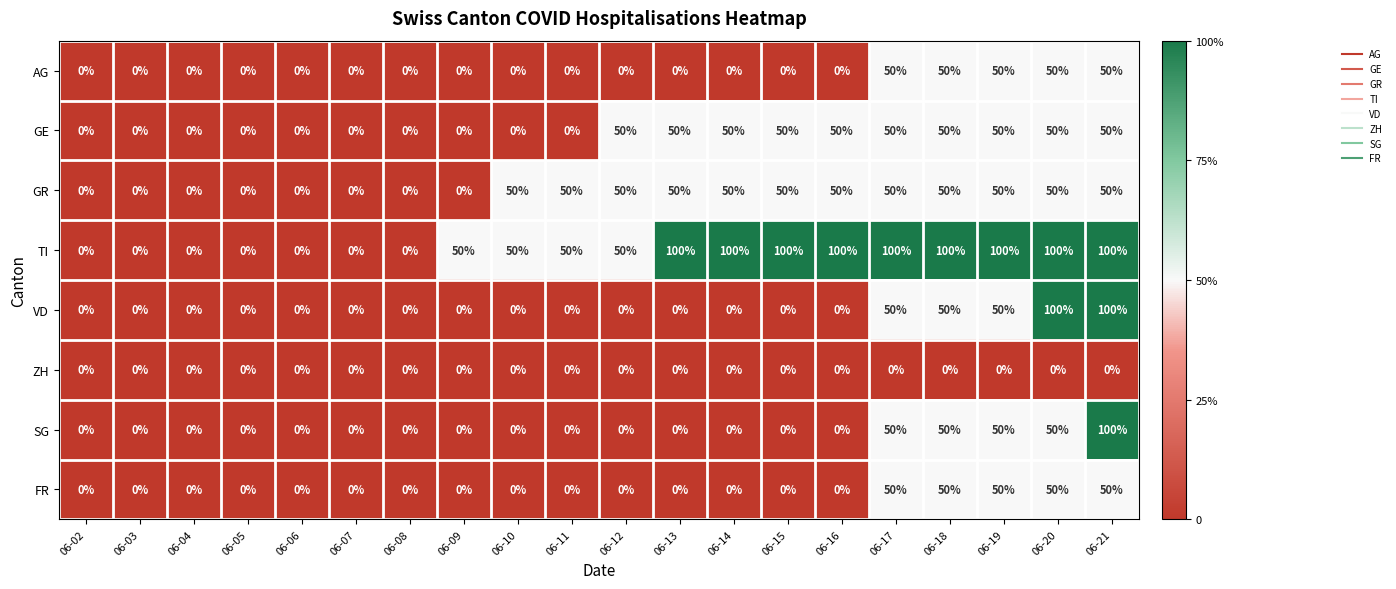

What is the total value across all series at 06-19?

400